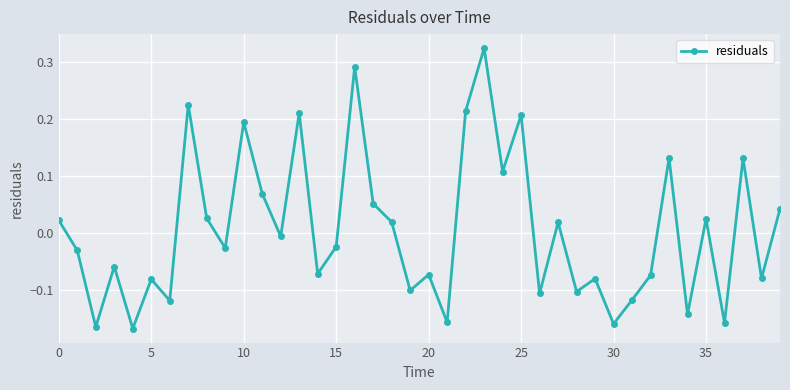

What is the difference between the second highest and minimum values?

0.5